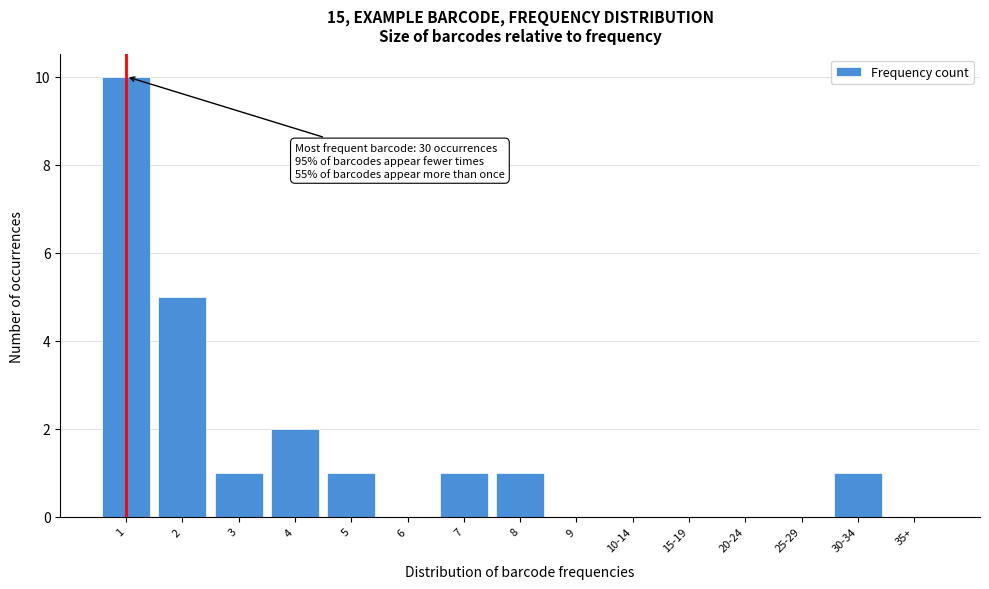

Reading left to right, extract all data points from this chart.

1=10	2=5	3=1	4=2	5=1	6=0	7=1	8=1	9=0	10-14=0	15-19=0	20-24=0	25-29=0	30-34=1	35+=0